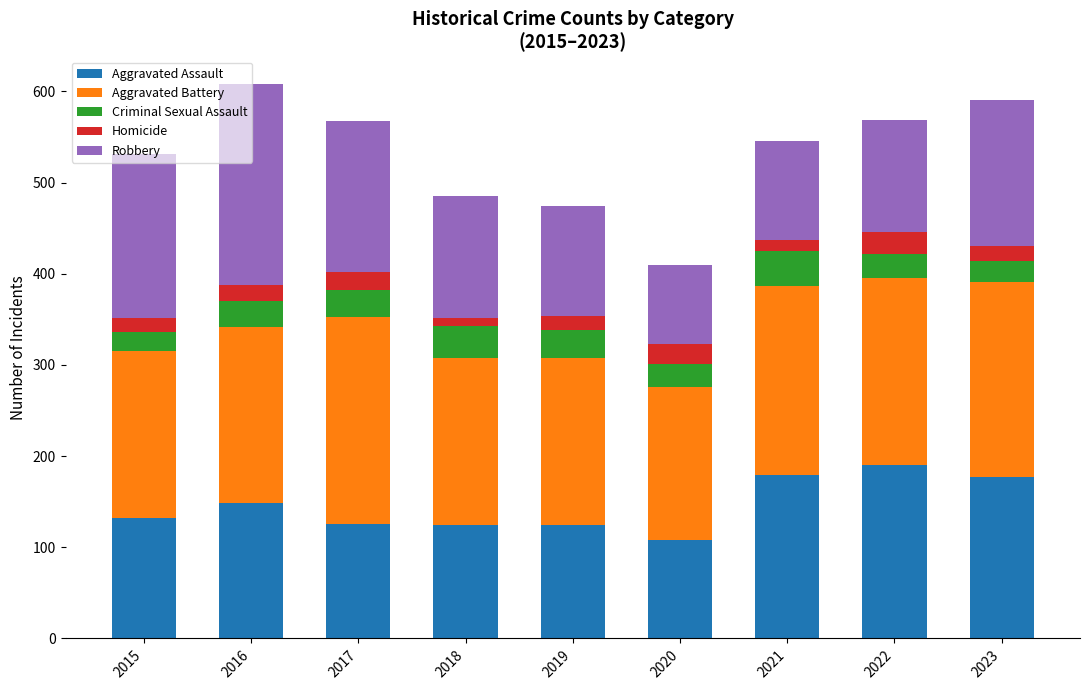

What is the average value of the Aggravated Assault series?

145